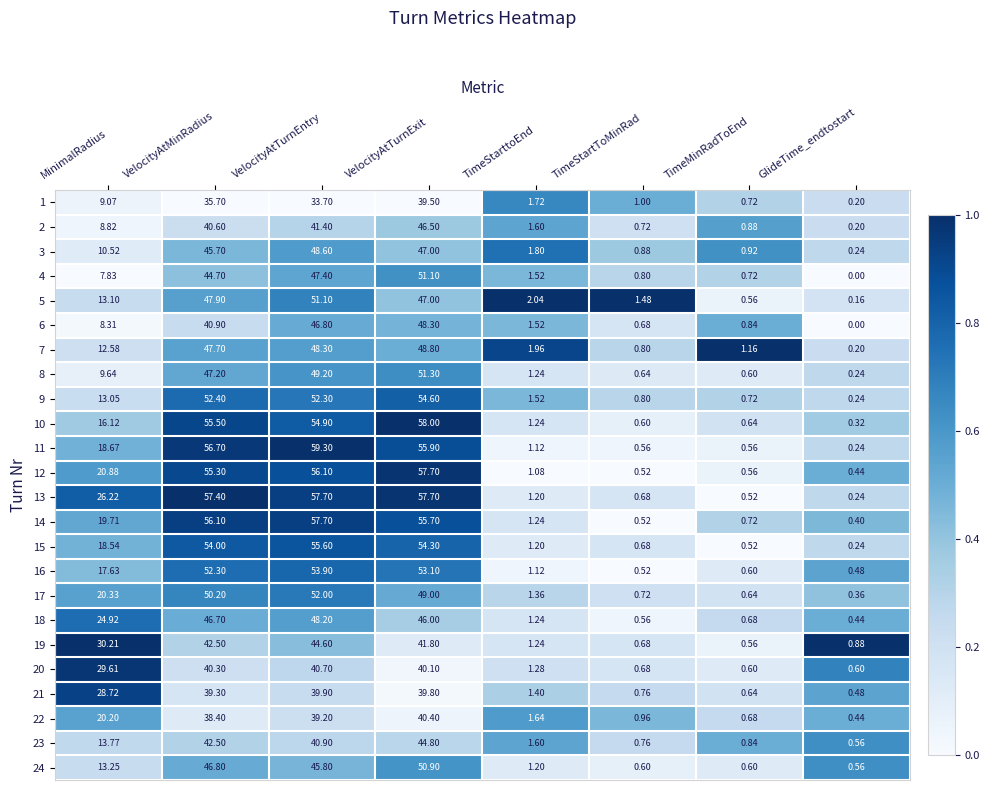

Which category has the highest value across all series?

VelocityAtTurnEntry